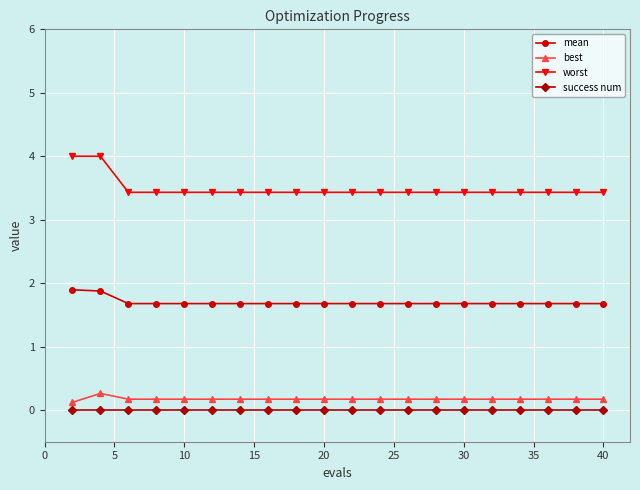

What is the greatest value displayed?

4.0